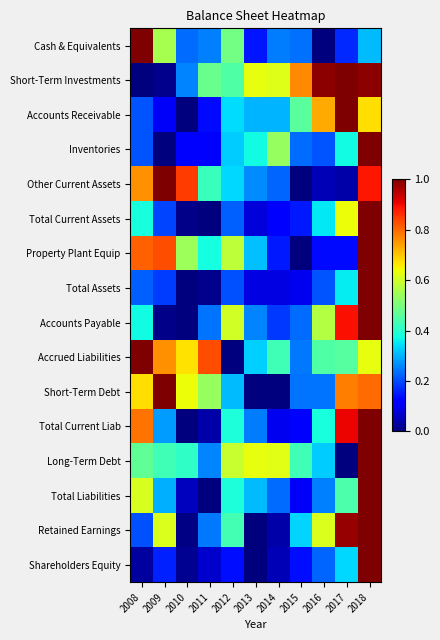

At which category is the sum across all series the highest?

2018